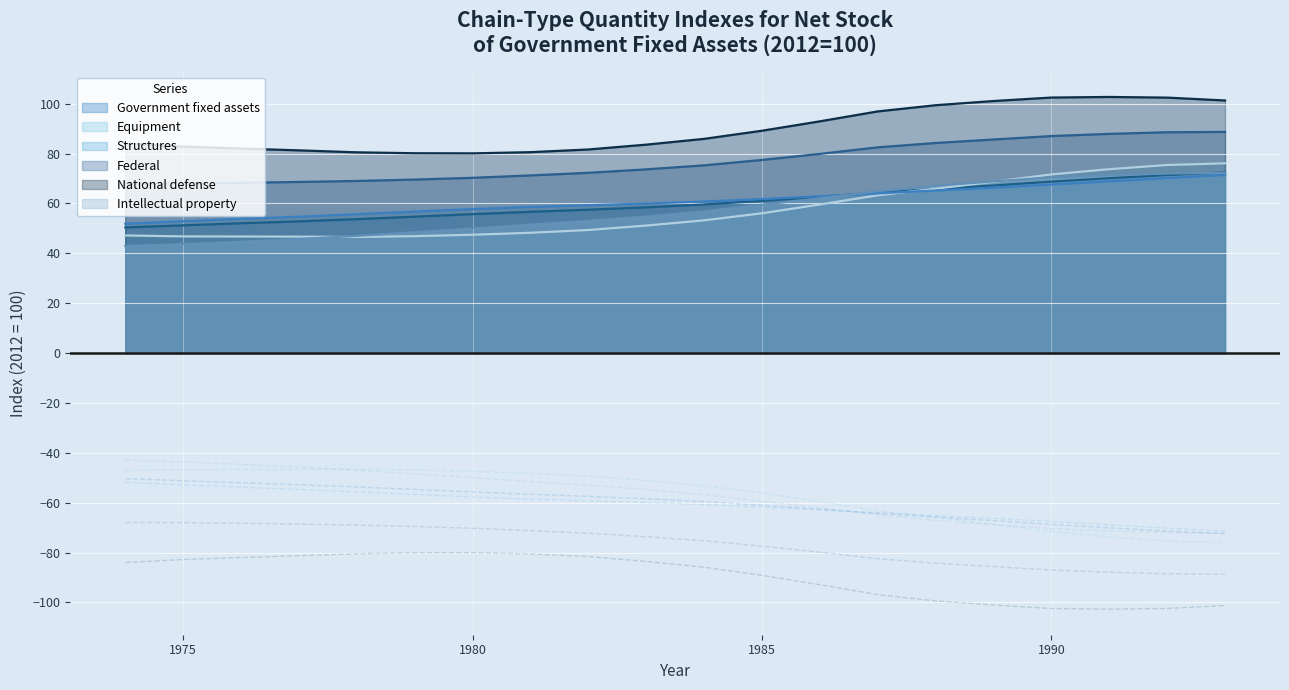

Between 1977 and 1984, which series saw the biggest shift?

Intellectual property